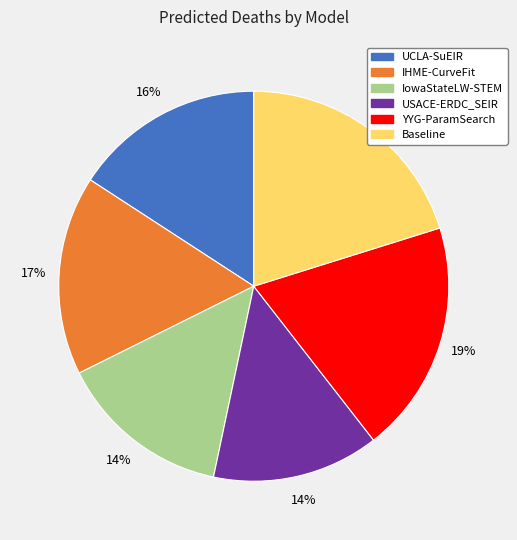

The IowaStateLW-STEM slice represents 6% of the pie. True or false?

False